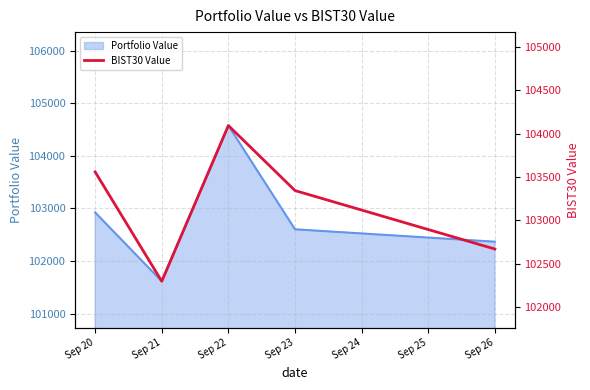

Is it true that the value at Sep 20 is 69015.8?

False